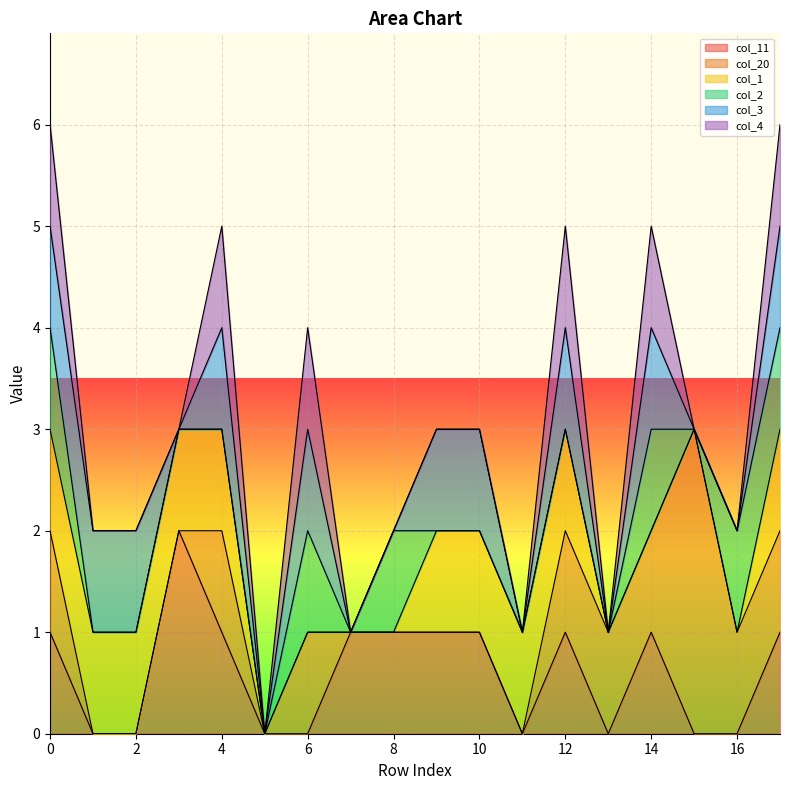

What is the spread (max minus min) of values at 8?

1